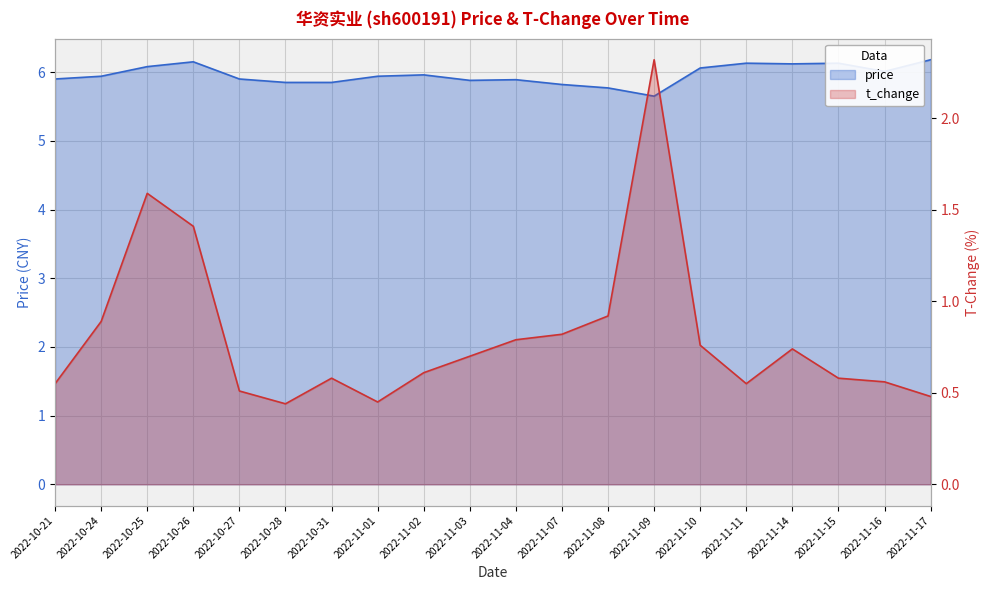

What is the sum of the price values at 2022-10-25 and 2022-11-03?

12.0